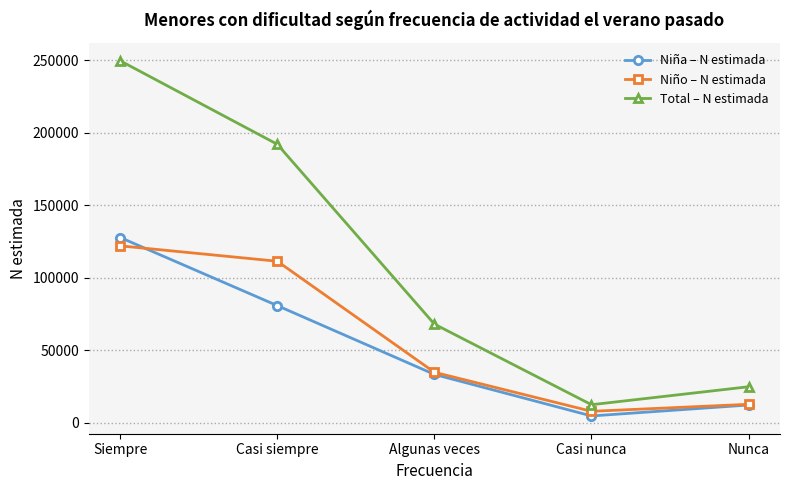

Reading left to right, list all the values displayed in this chart.

Niña – N estimada: 127639	80662	33228	4562	12115
Niño – N estimada: 121886	111269	34685	7766	12596
Total – N estimada: 249525	191931	67912	12327	24711